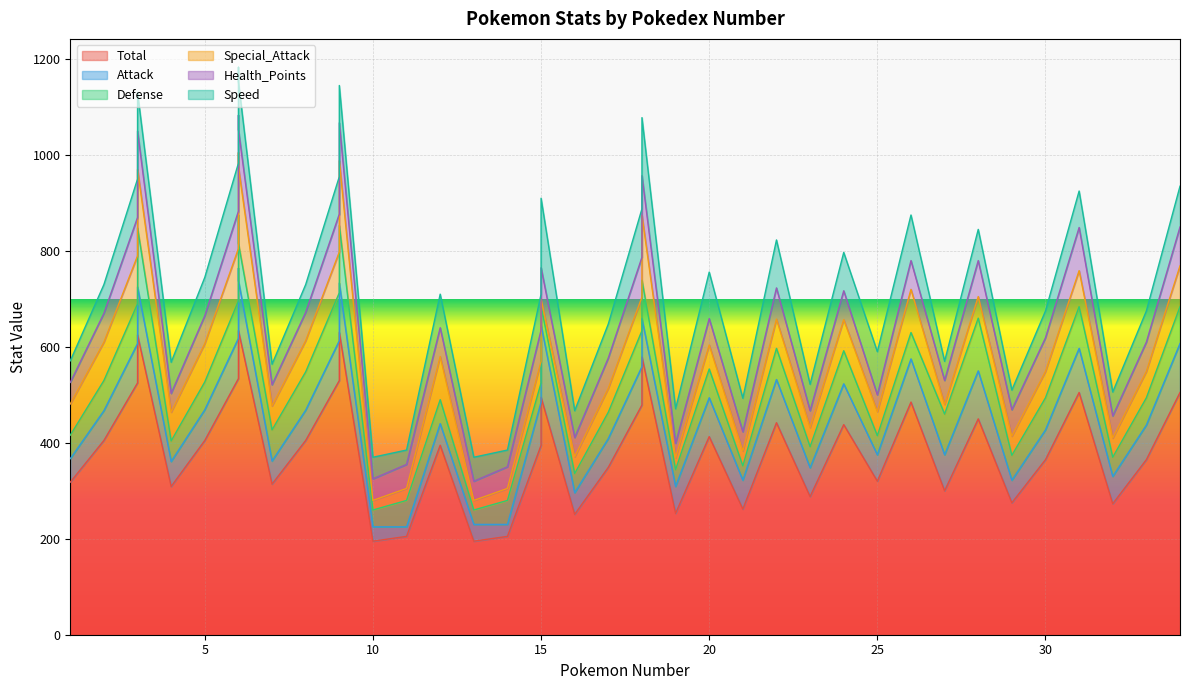

Is the value of Defense at 3 greater than the value of Health_Points at 15?

Yes